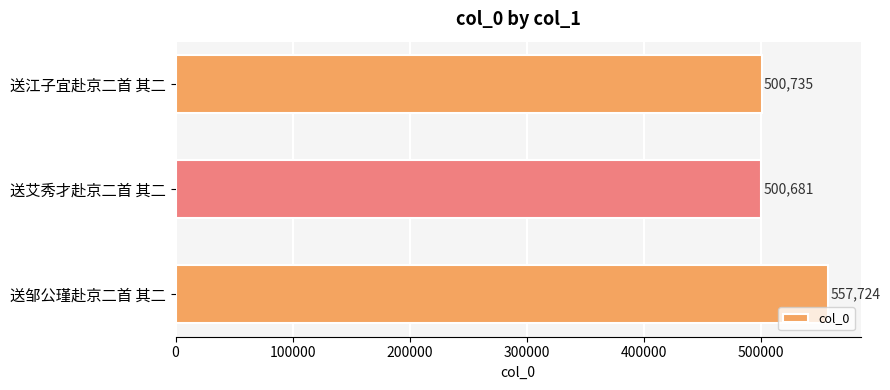

Reading top to bottom, what are all the values shown in this chart?

送江子宜赴京二首 其二=500735	送艾秀才赴京二首 其二=500681	送邹公瑾赴京二首 其二=557724